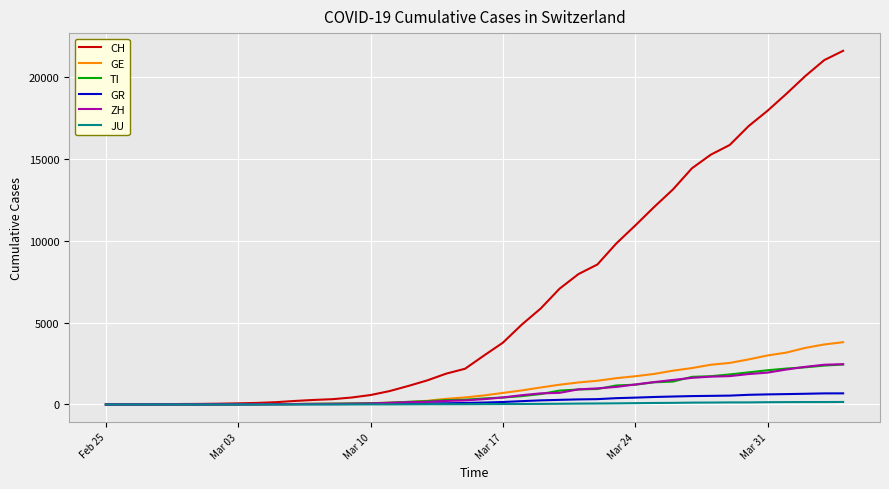

What is the maximum value for GR?

680